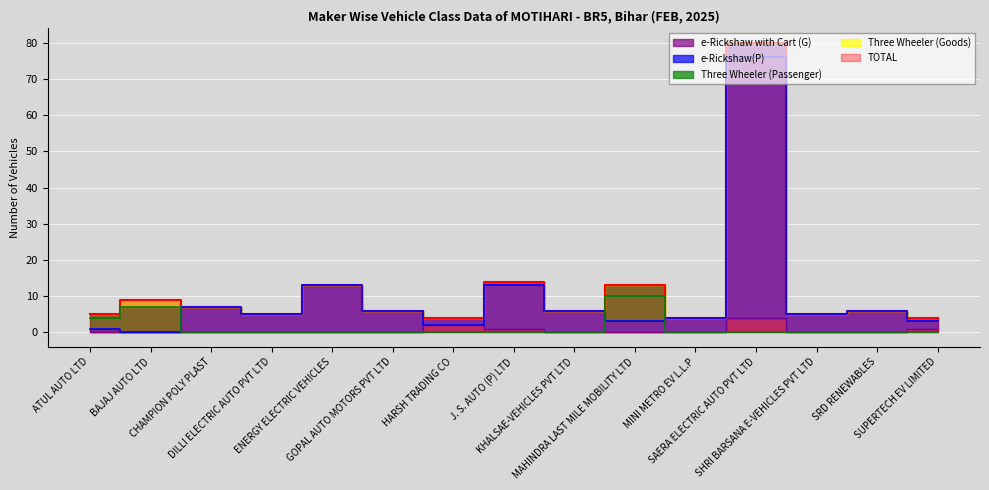

How many positive values does the e-Rickshaw(P) series have?

14